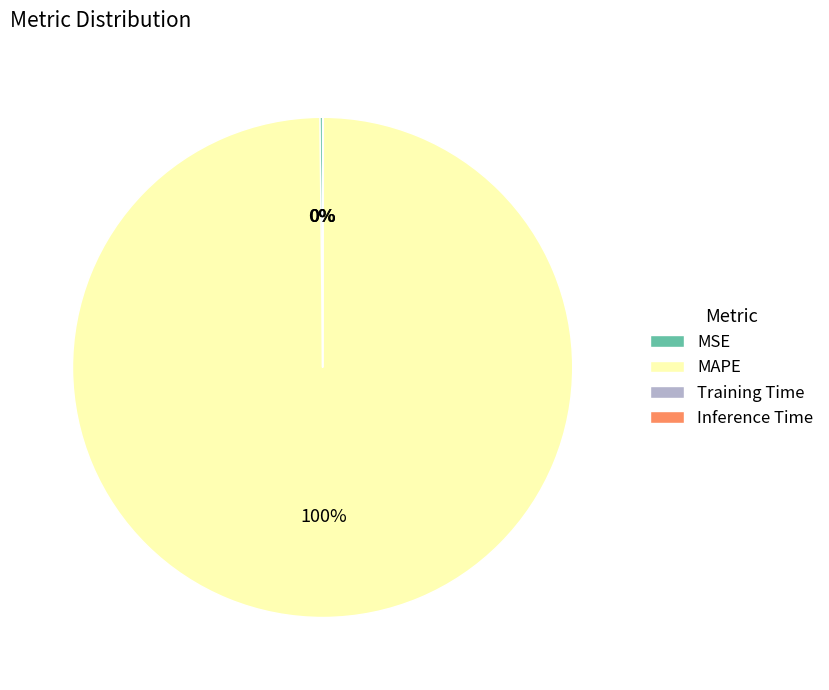

What is the largest slice in the pie chart?

MAPE